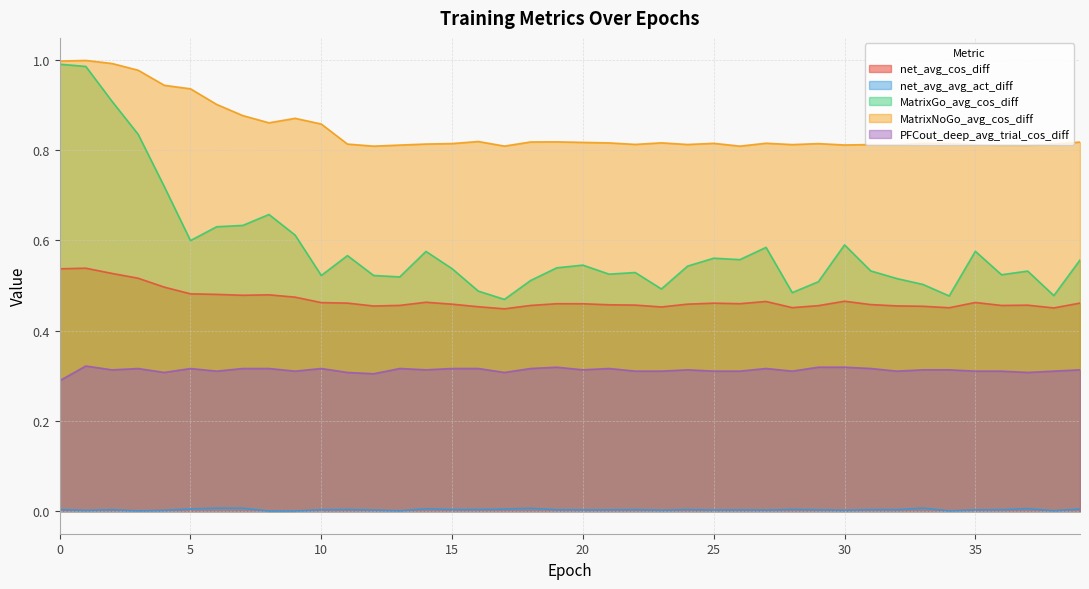

Count the number of data series in this chart.

5